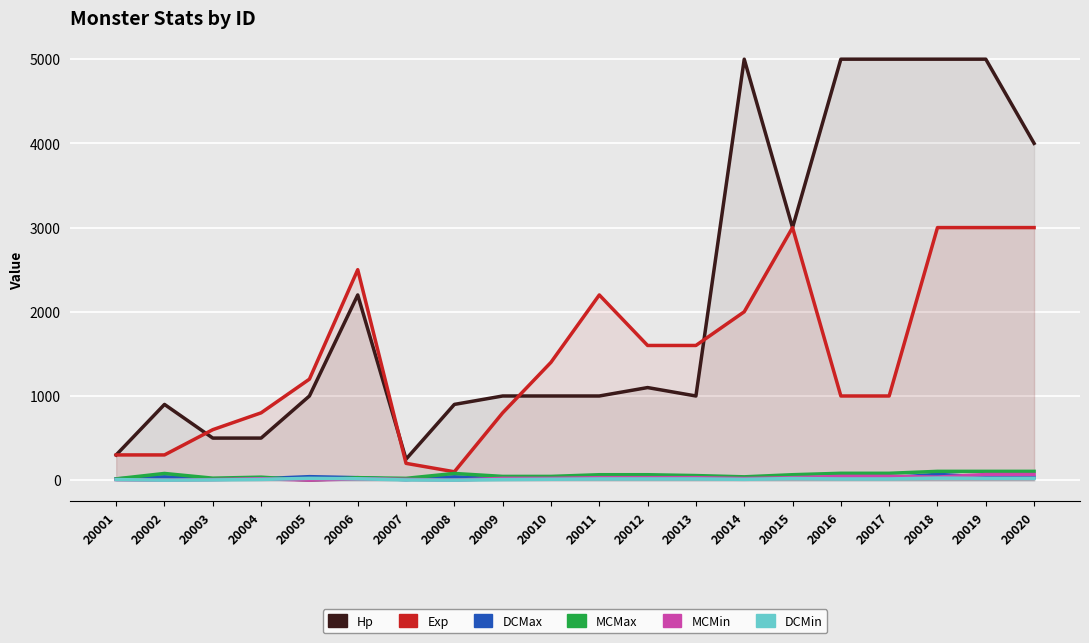

How many times do MCMax and DCMin cross each other?

2